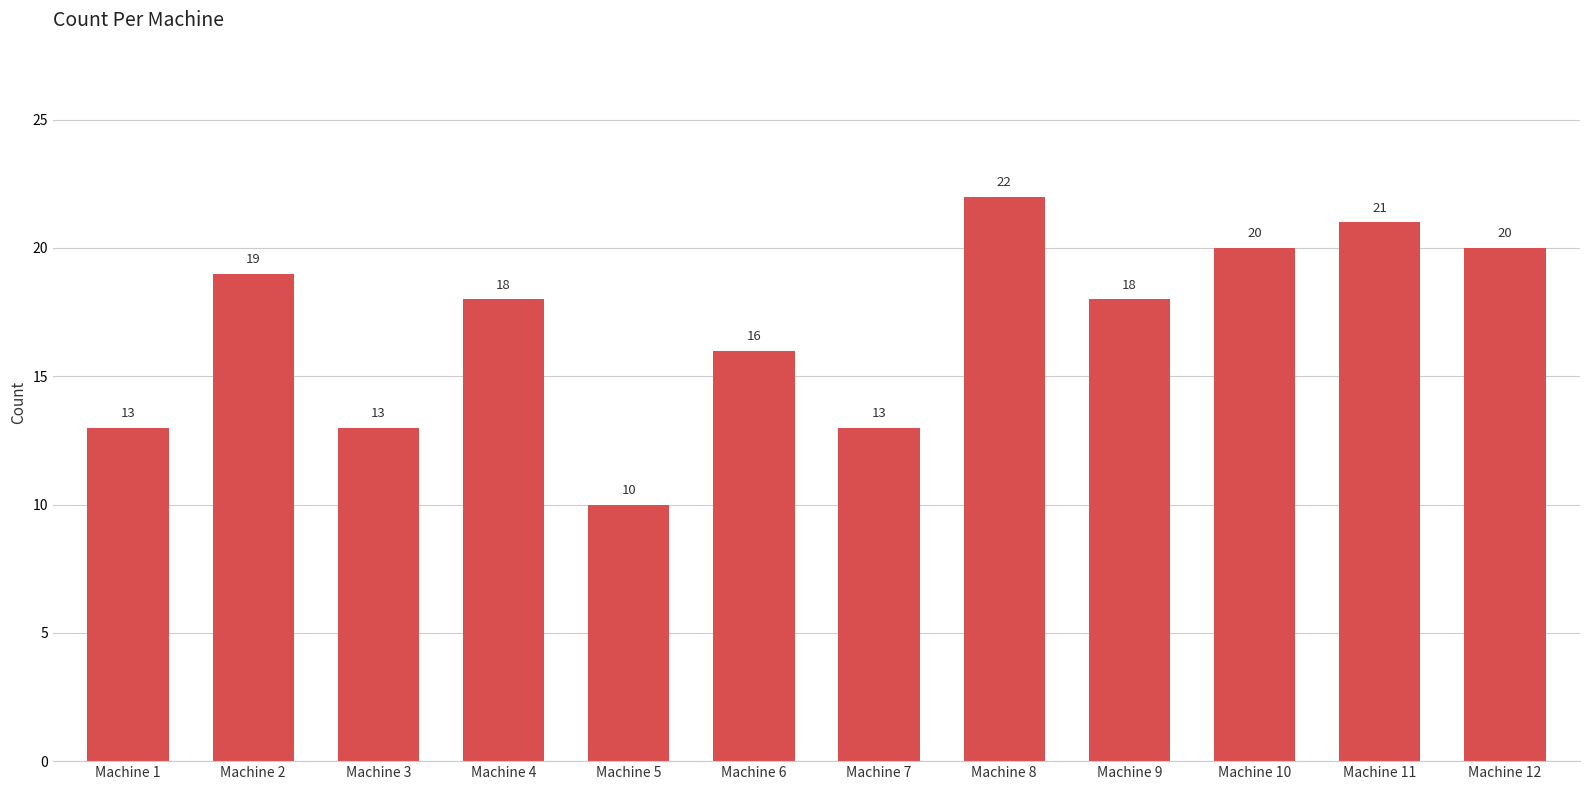

What is the difference between the maximum and minimum values?

12